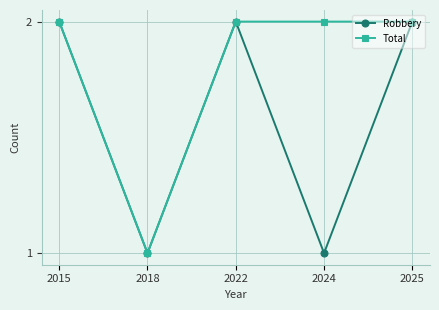

What is the value of the Robbery point at the 5th from the left?

2